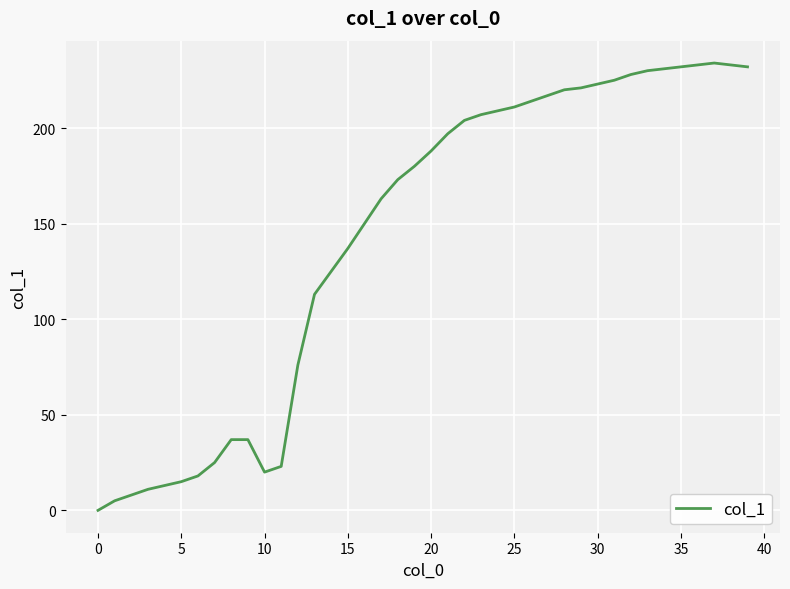

What is the greatest value displayed?

234